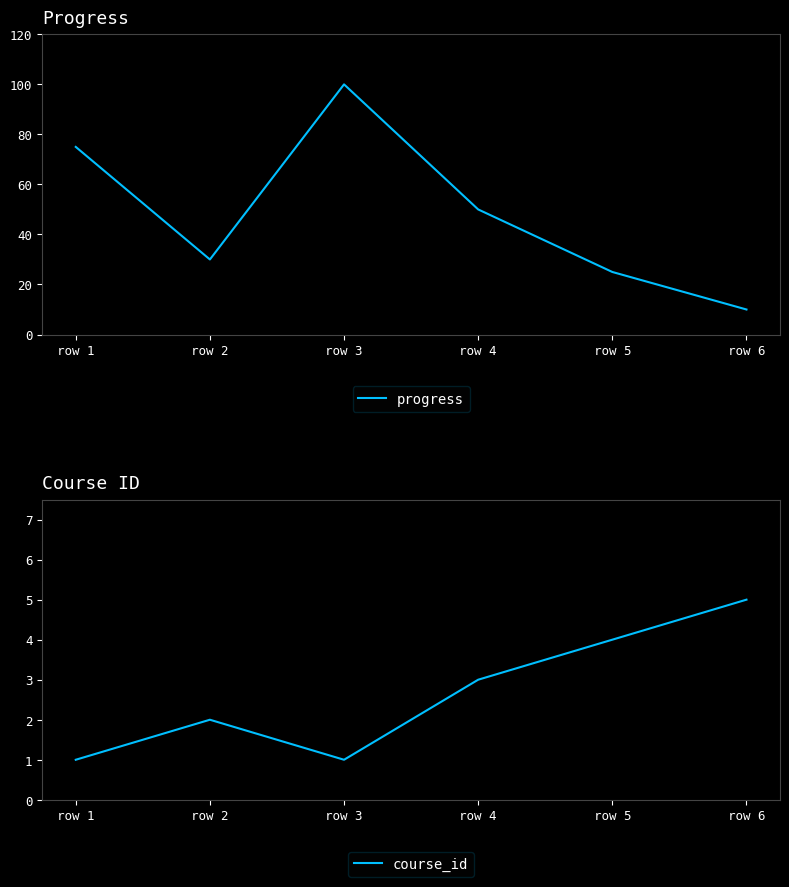

Count the number of categories in the chart.

6